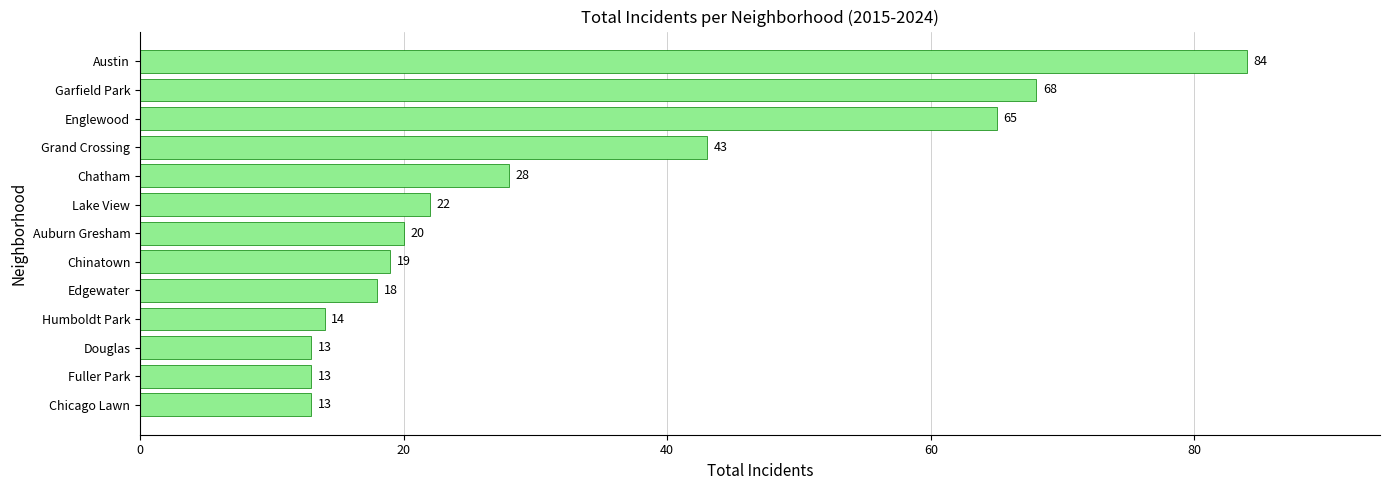

What is the maximum value shown in the chart?

84